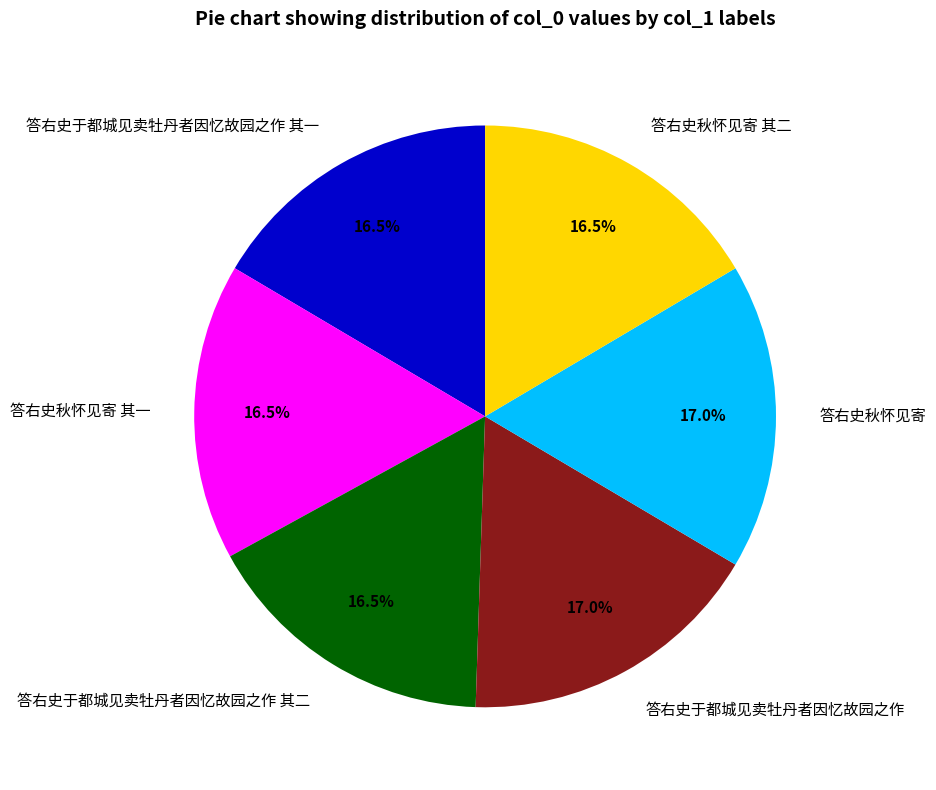

Count the number of slices in the pie.

6